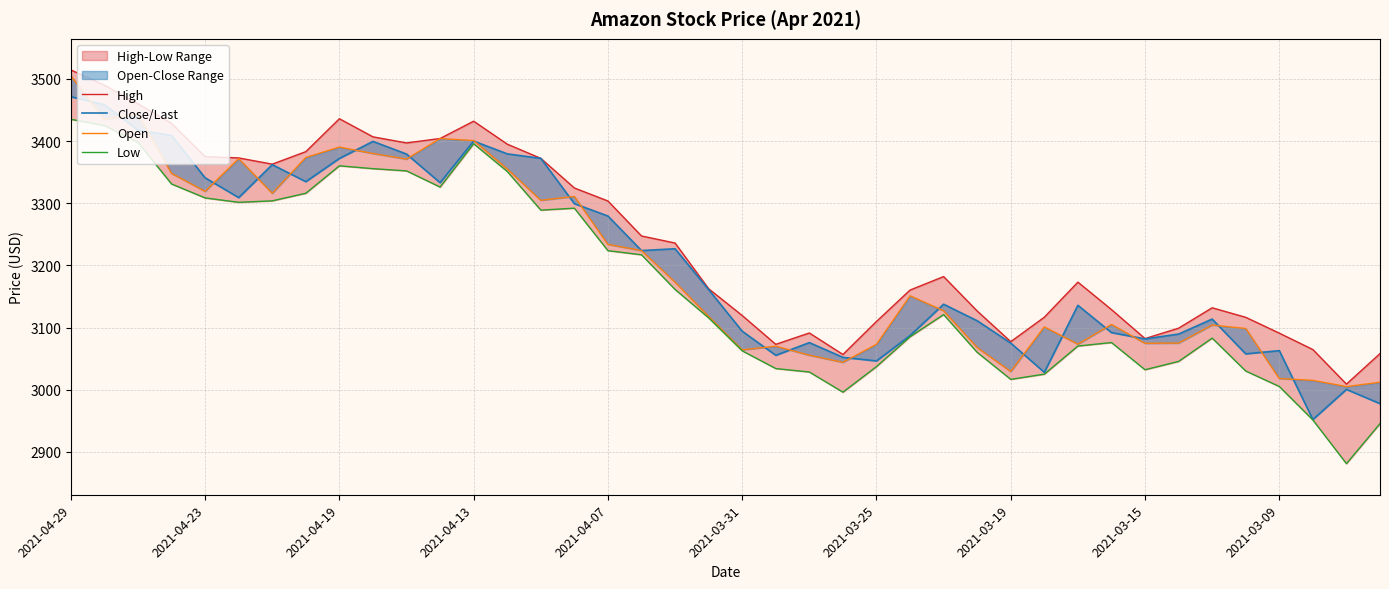

The High series shows 3404.1 at 11. True or false?

True